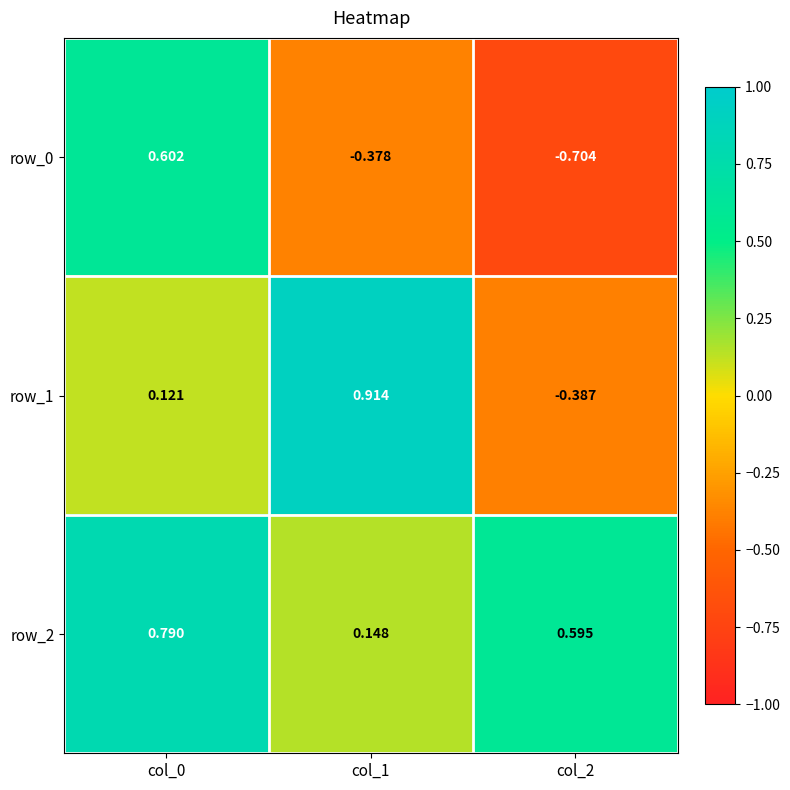

Which series has the largest total across all categories?

row_2